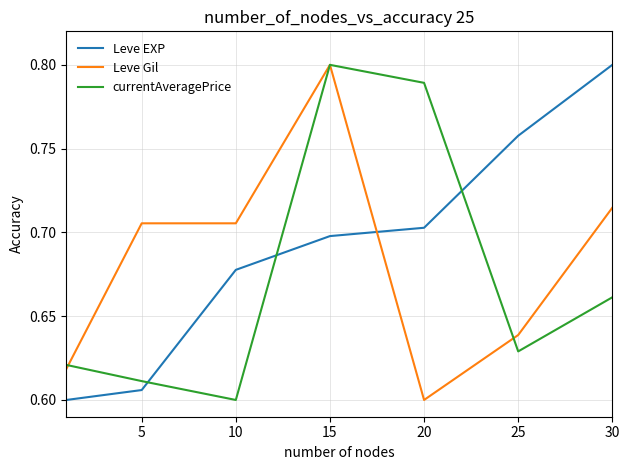

List the series in order of their overall mean, lowest first.

currentAveragePrice, Leve Gil, Leve EXP